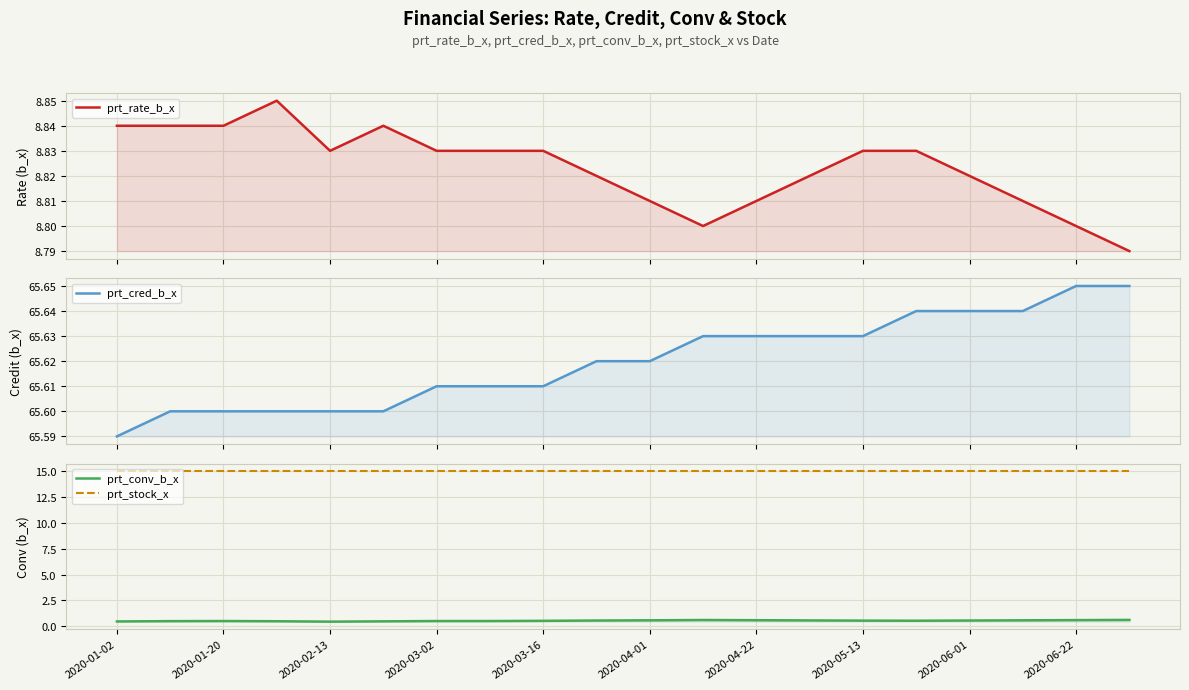

Is the value of prt_stock_x at 18 greater than the value of prt_conv_b_x at 19?

Yes